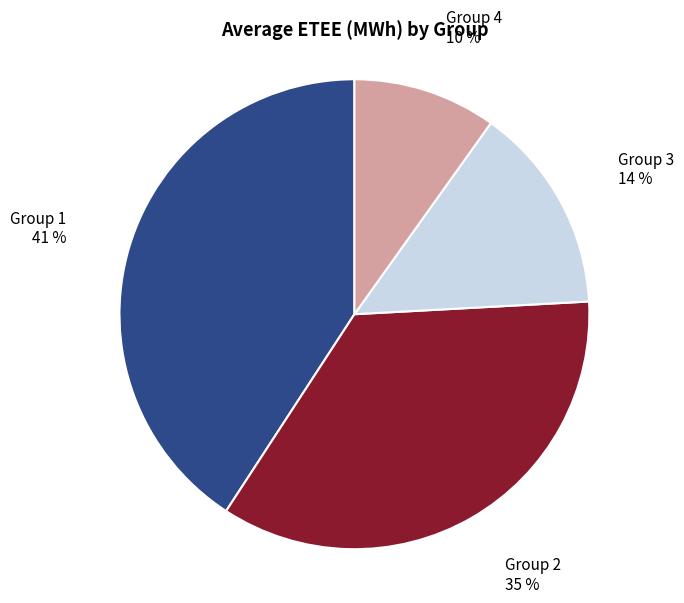

Is there a majority slice in this chart?

No